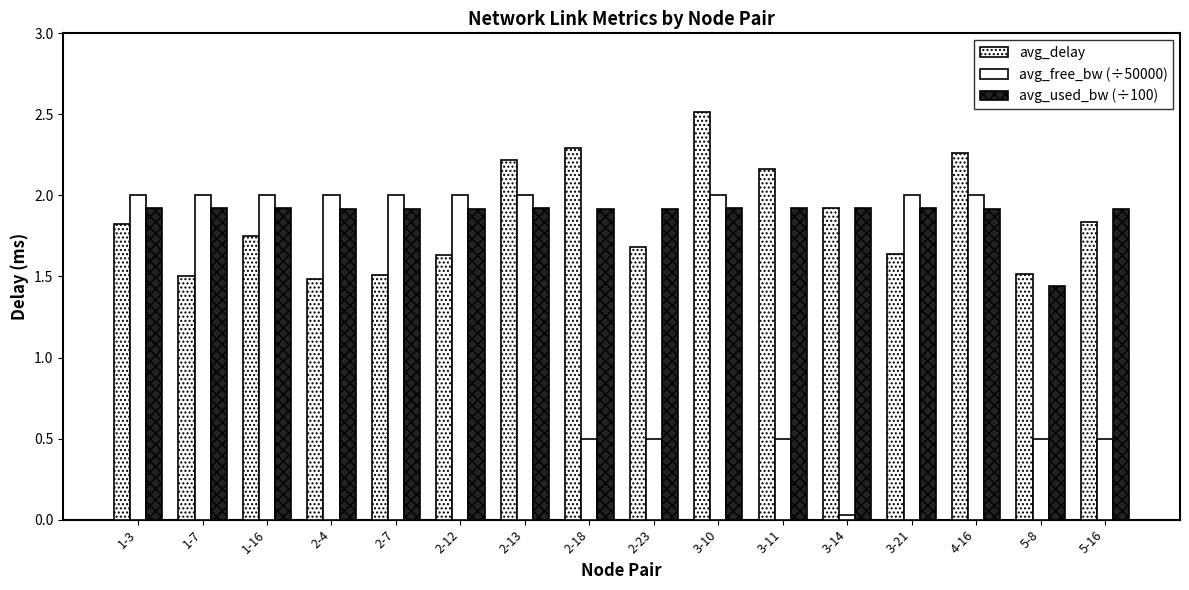

List the labels in order of avg_delay value, largest first.

3-10, 2-18, 4-16, 2-13, 3-11, 3-14, 5-16, 1-3, 1-16, 2-23, 3-21, 2-12, 5-8, 2-7, 1-7, 2-4